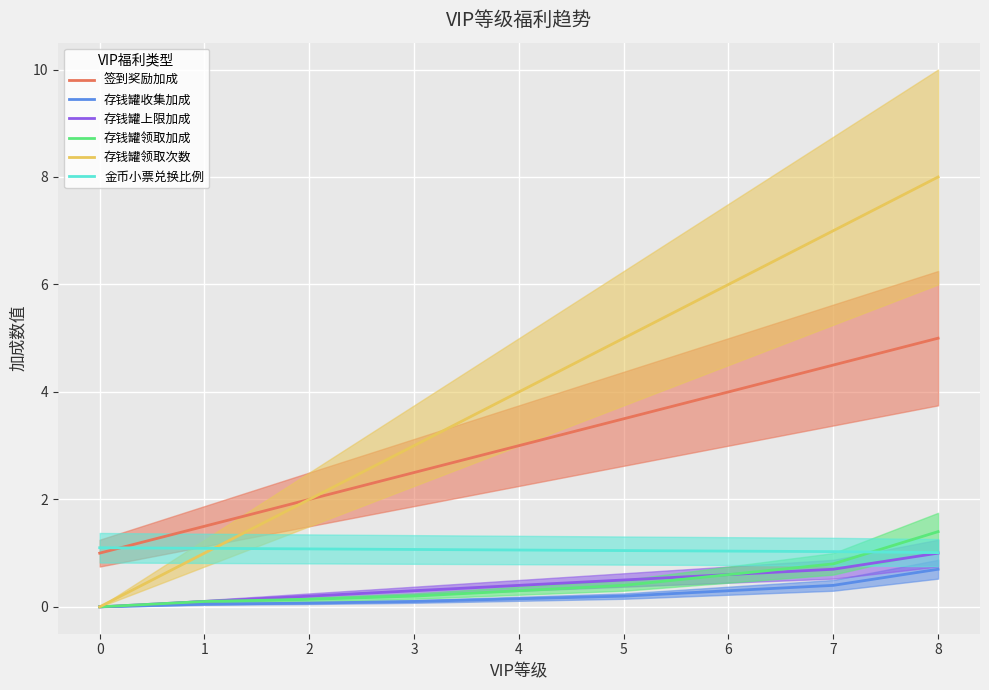

Which series ends up on top after the final intersection of 金币小票兑换比例 and 签到奖励加成?

签到奖励加成